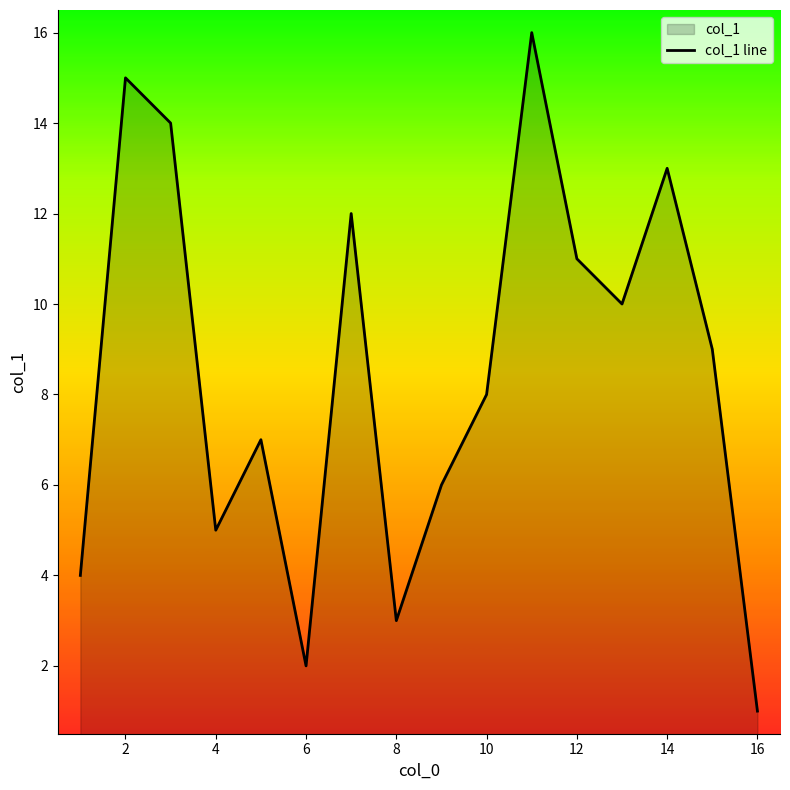

What is the approximate value at 14?

13